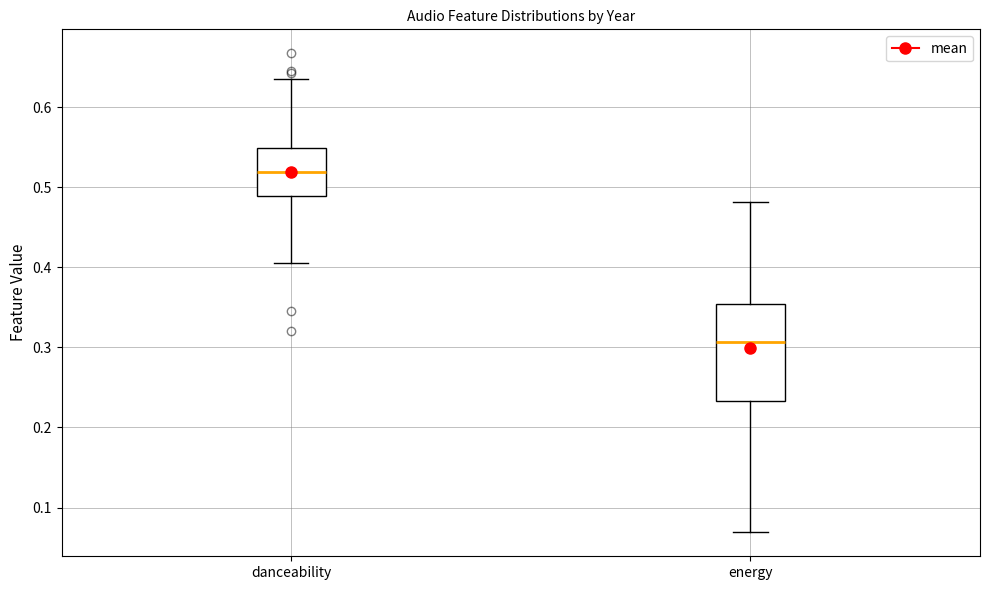

Which box has the highest median line?

danceability